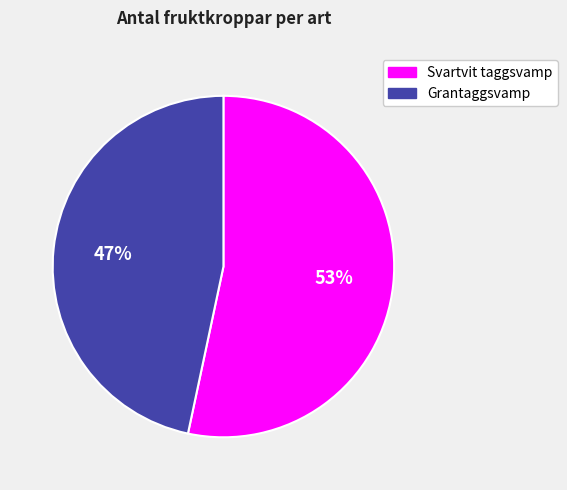

How many segments does this pie chart have?

2